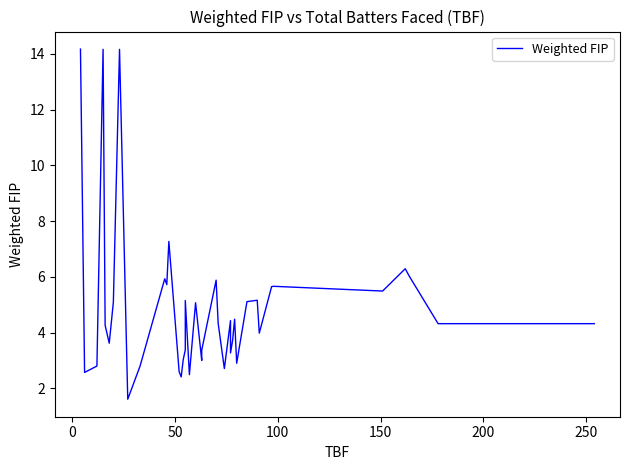

What is the difference between the second highest and minimum values?

12.6